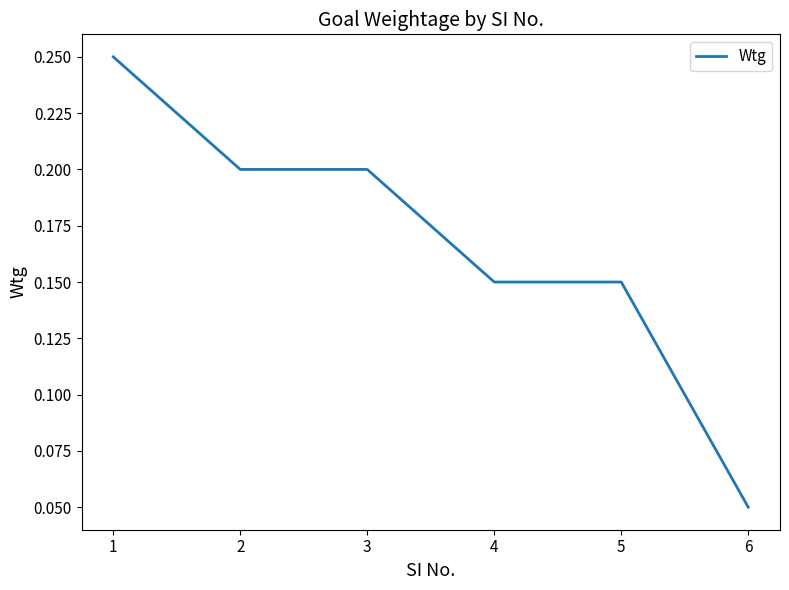

What is the sum of the values at 3 and 1?

0.5